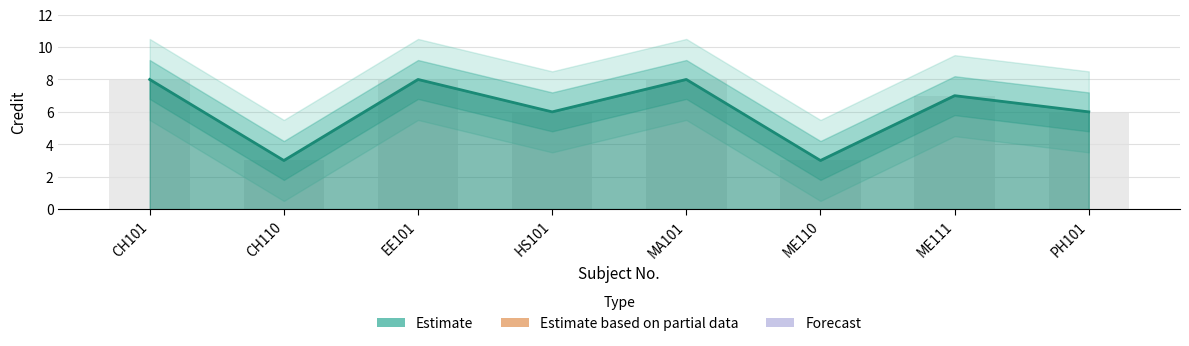

Which category has the lowest value across all series?

CH110